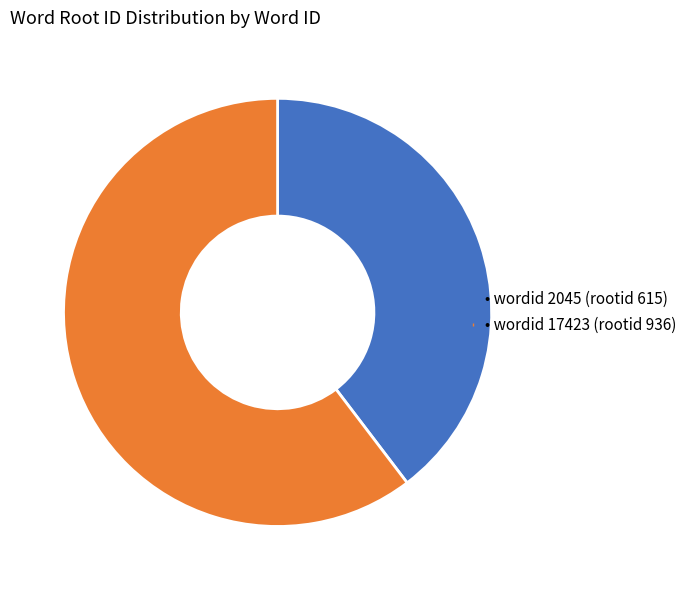

How many segments does this pie chart have?

2